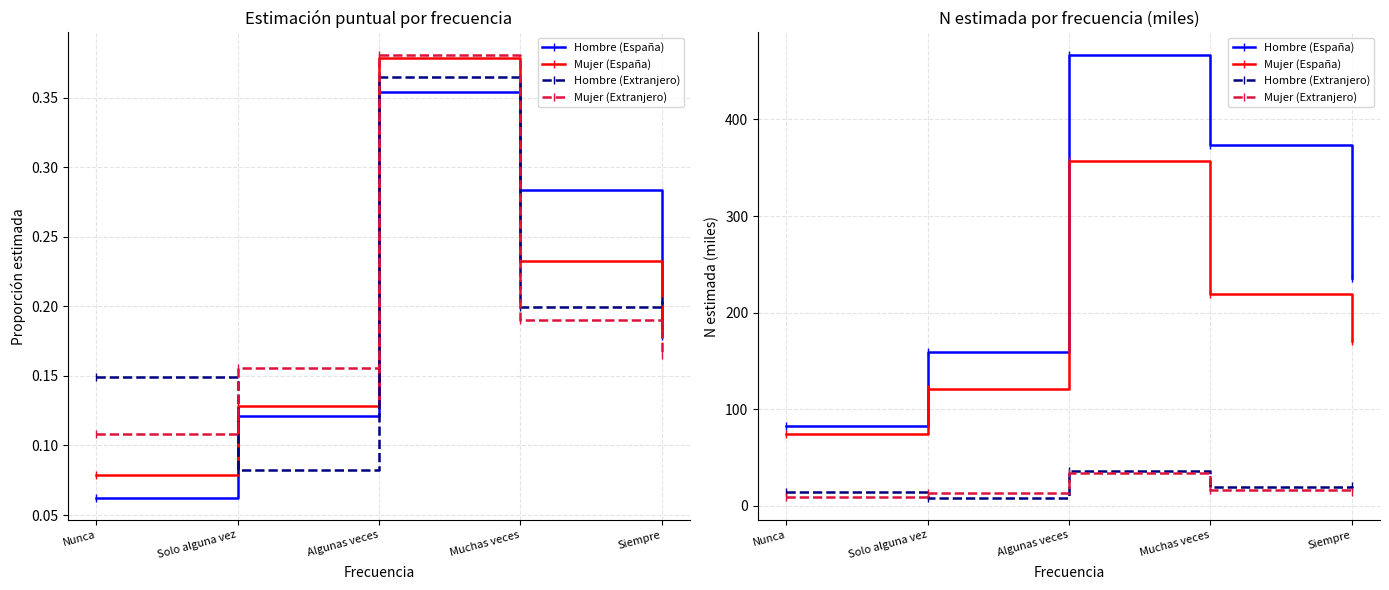

What is the minimum value for Mujer (Extranjero)?

9.6